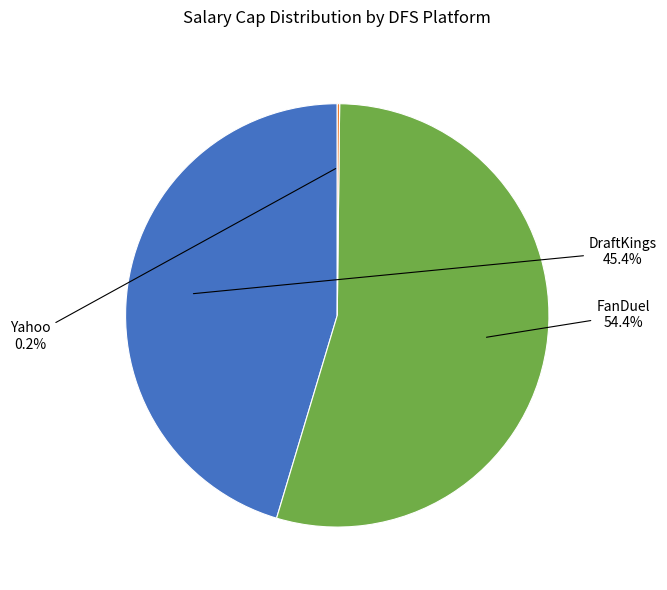

What is the largest slice in the pie chart?

FanDuel